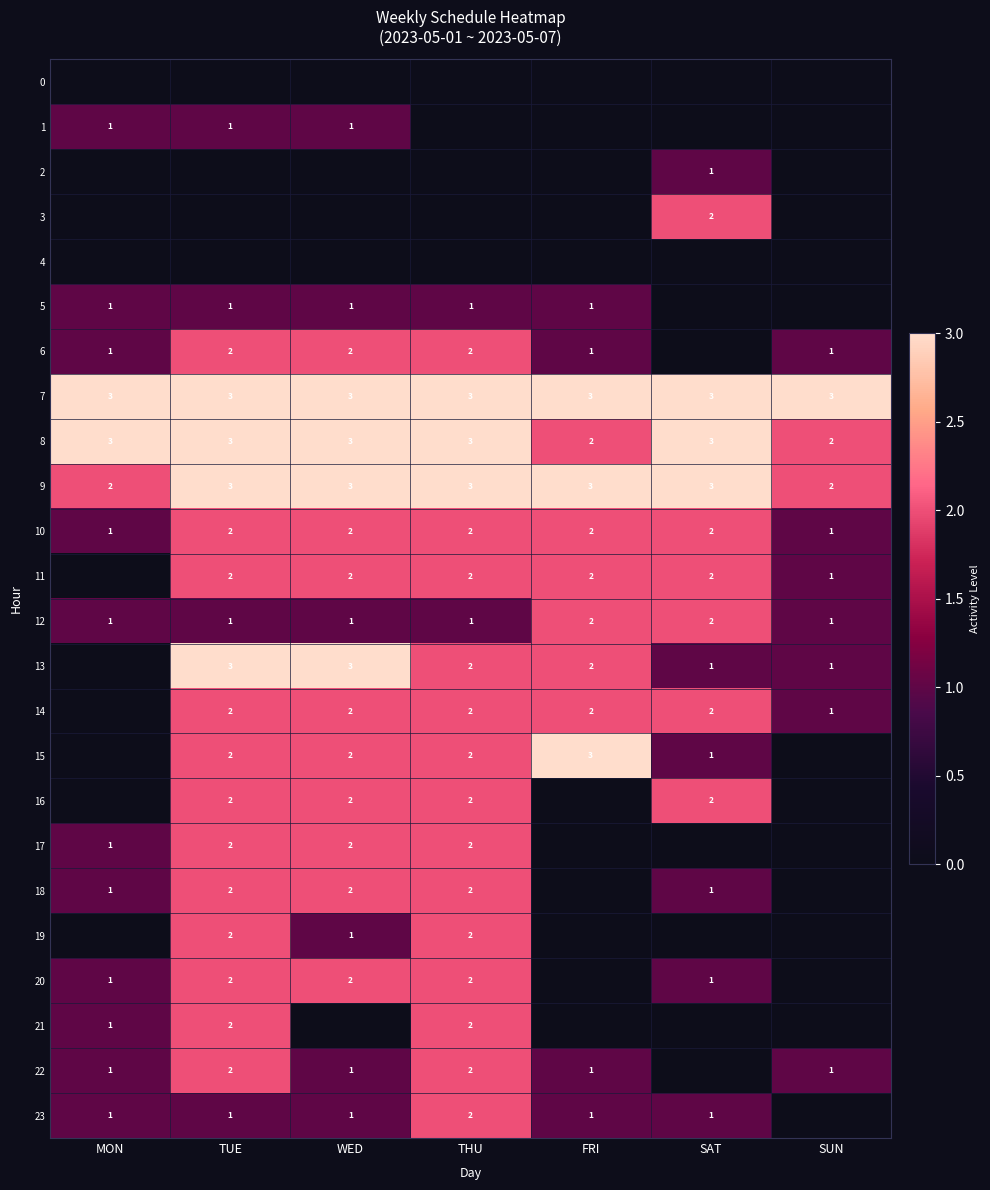

Between SUN and MON, which is larger?

SUN